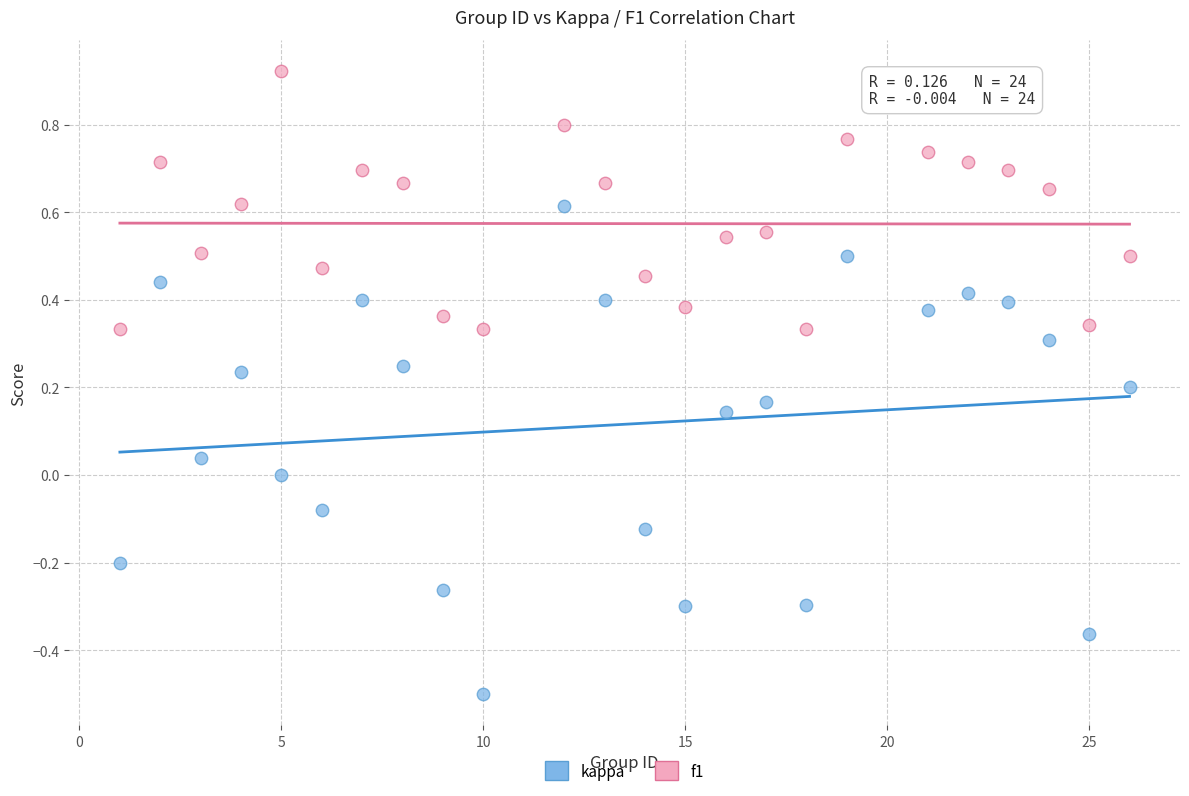

Which series contains the highest Y value?

f1